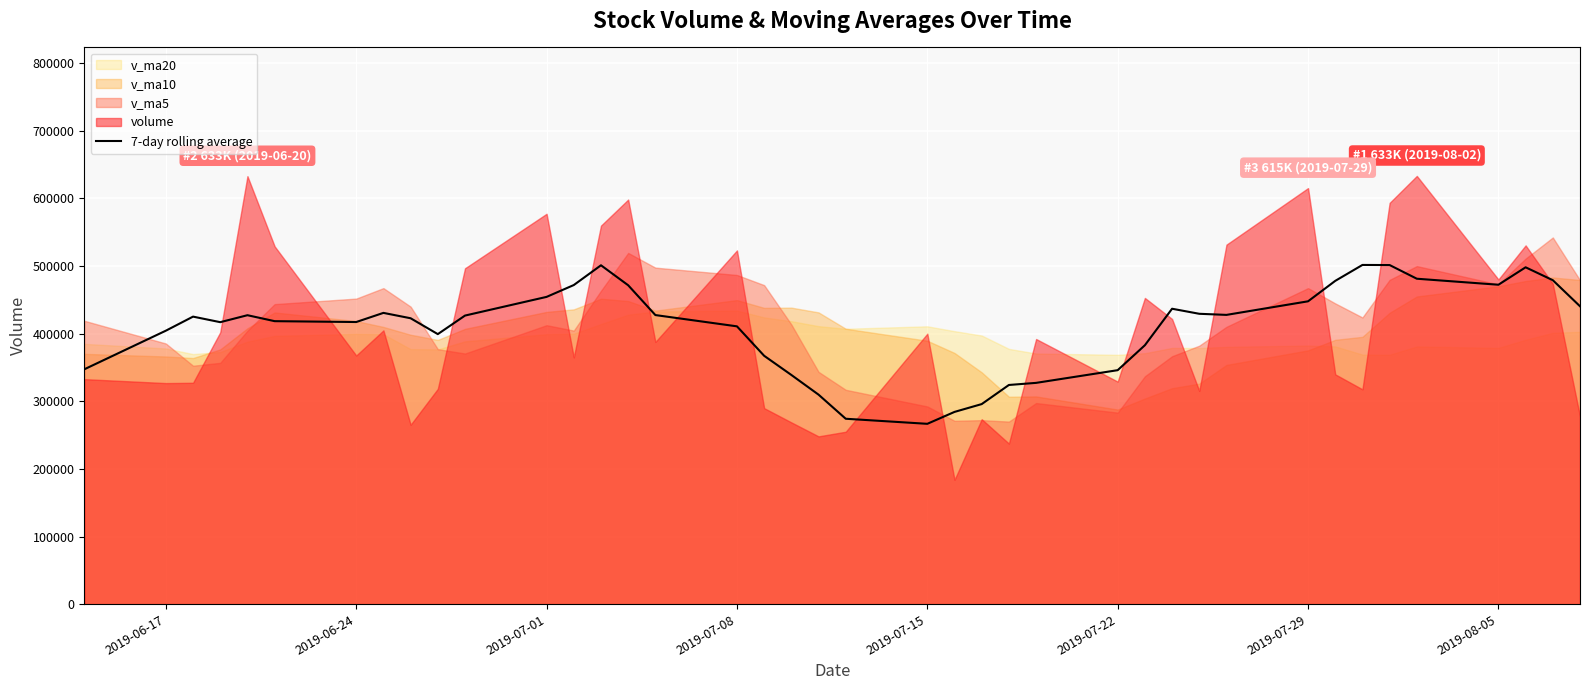

How many interior local peaks (higher than both neighbors) does the data have?

7